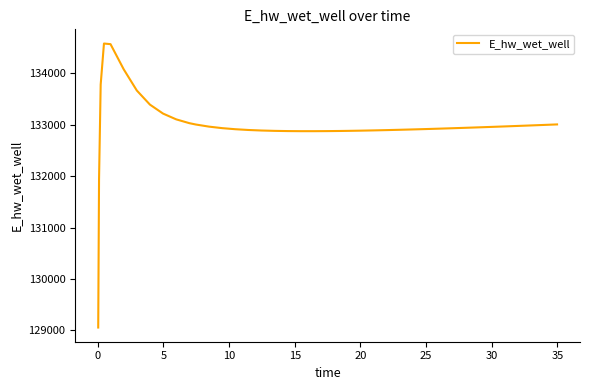

What is the smallest value displayed?

129053.1